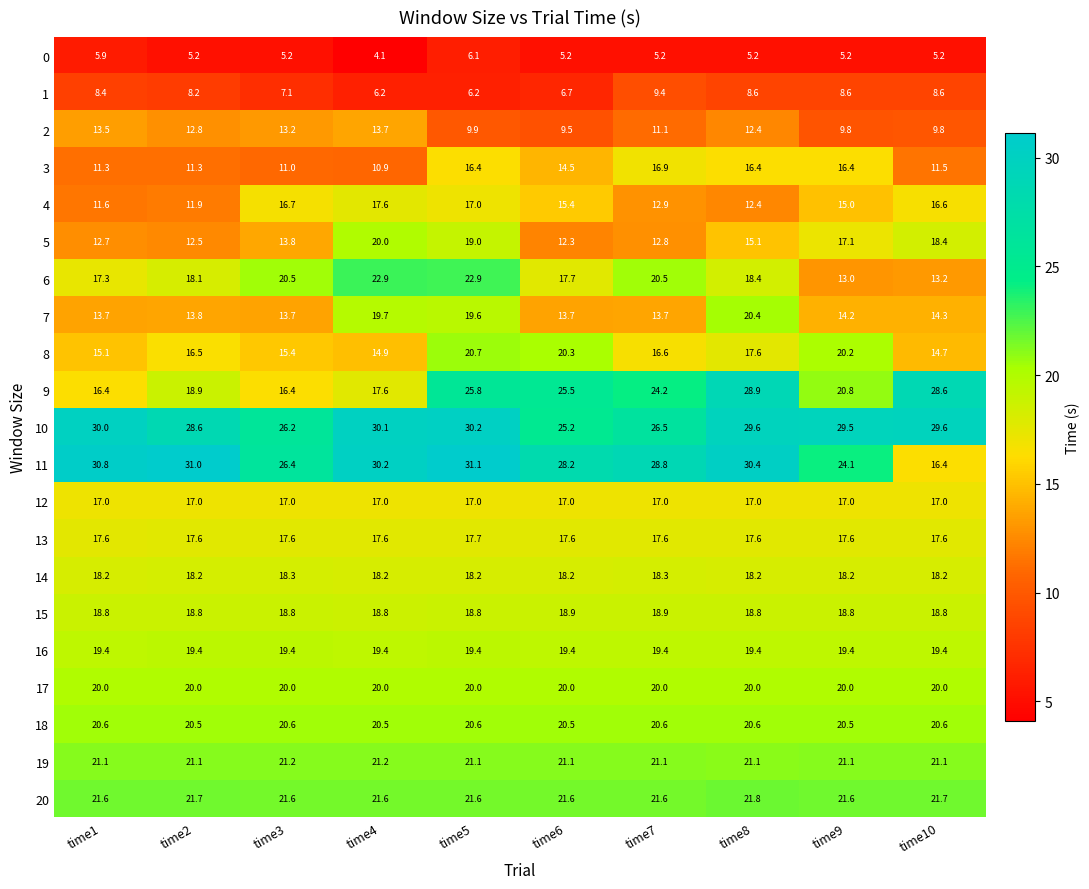

Where does the 10 series first go above 29?

time1